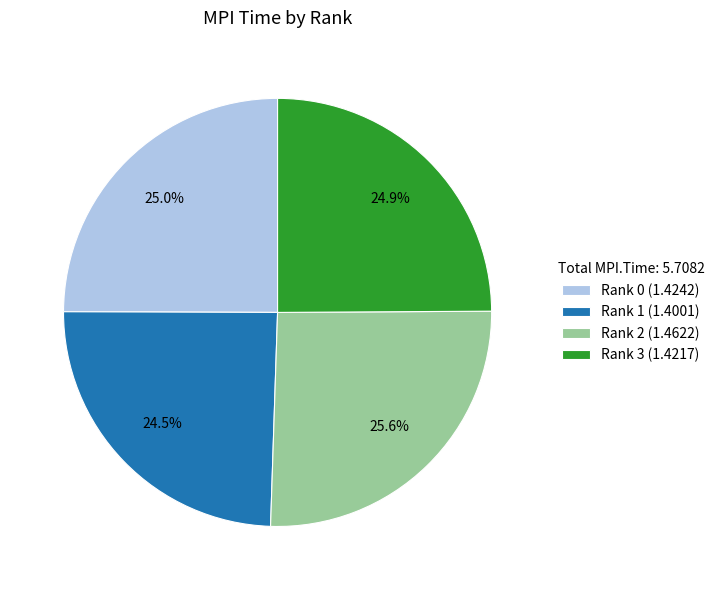

How many segments does this pie chart have?

4